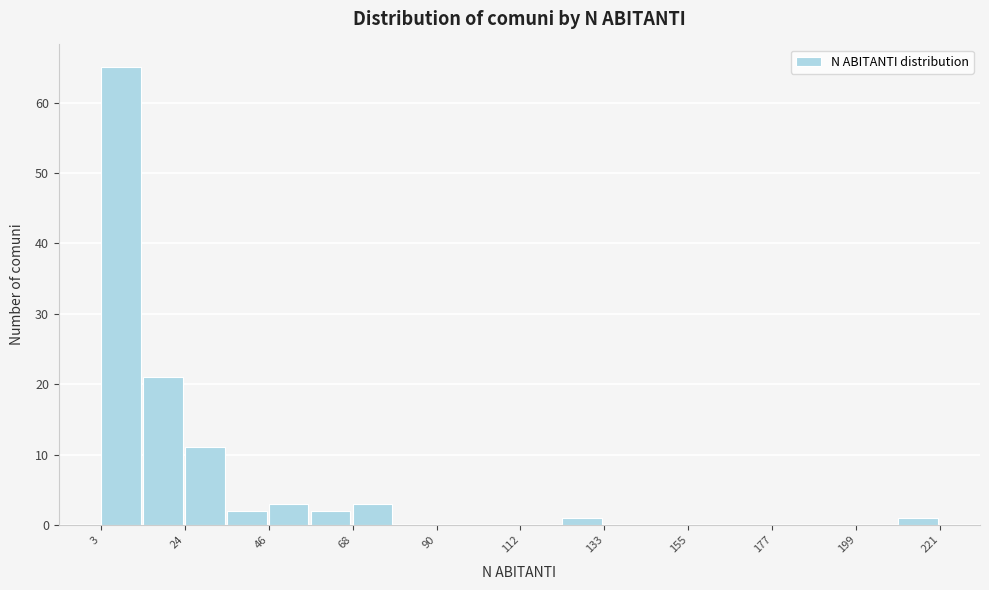

Read against the x-axis, roughly where is the centre of the tallest bar?

10